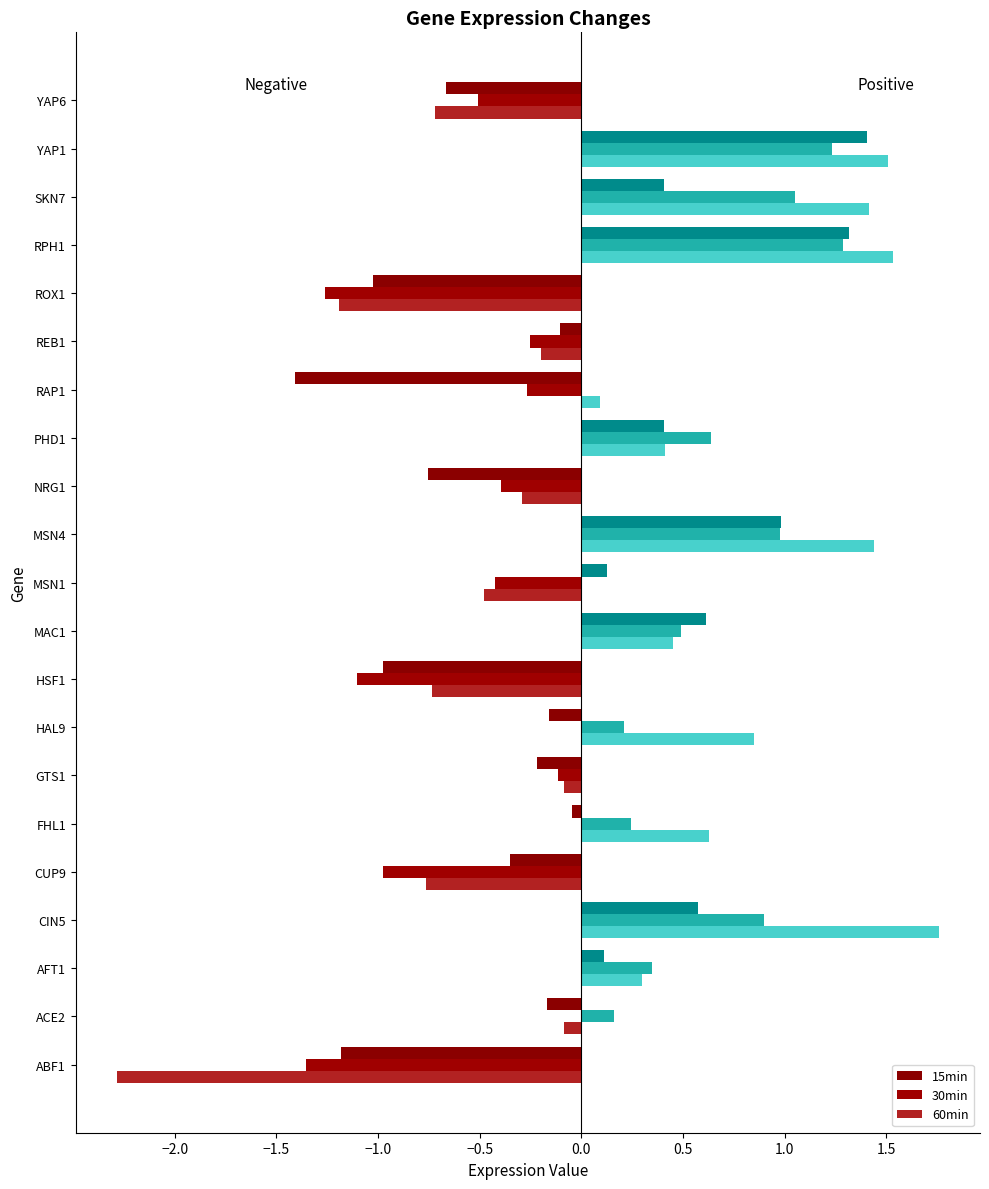

Count the number of data series in this chart.

3